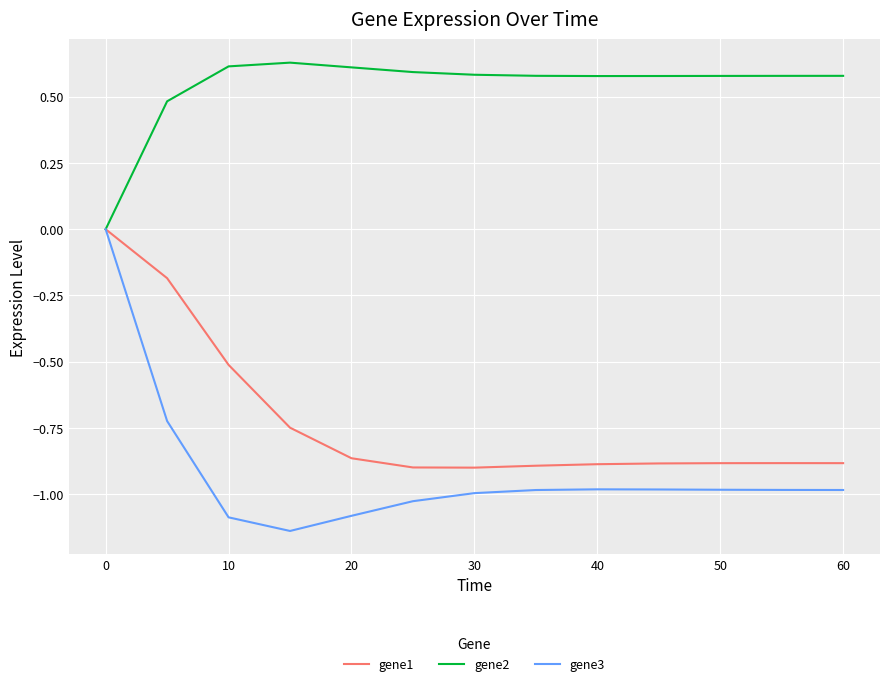

Which series has the largest total across all categories?

gene2